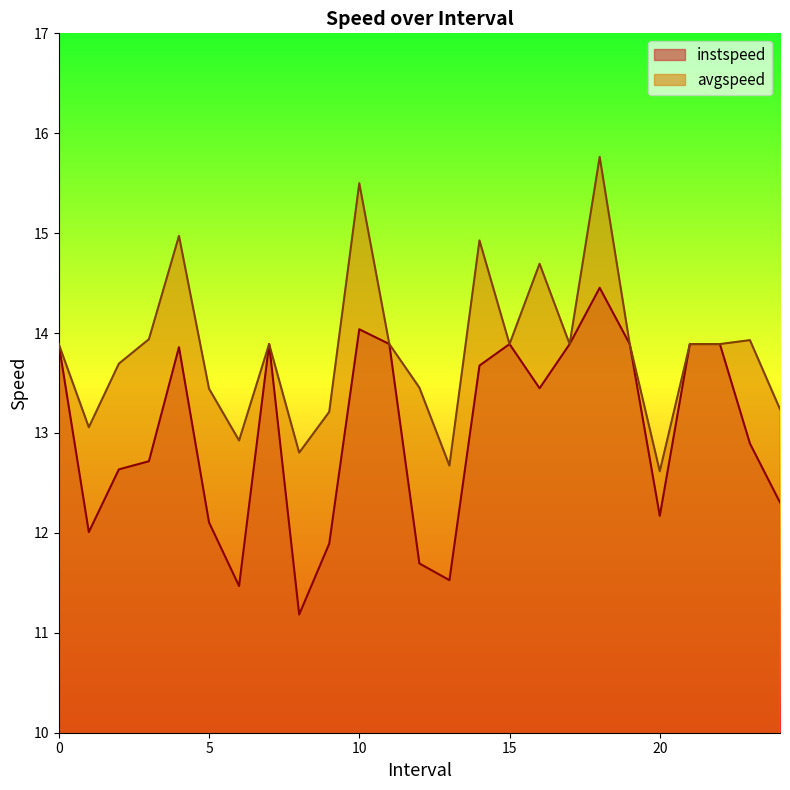

What is the sum of all instspeed values?

325.2